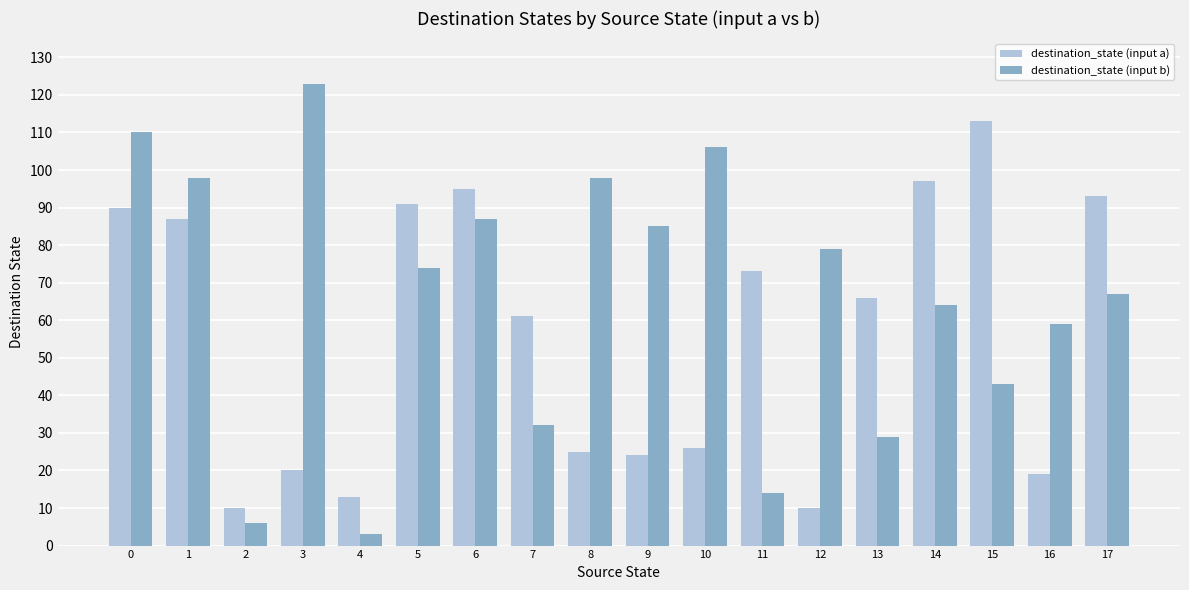

Reading left to right, transcribe all the data shown in this chart.

destination_state (input a): 90	87	10	20	13	91	95	61	25	24	26	73	10	66	97	113	19	93
destination_state (input b): 110	98	6	123	3	74	87	32	98	85	106	14	79	29	64	43	59	67